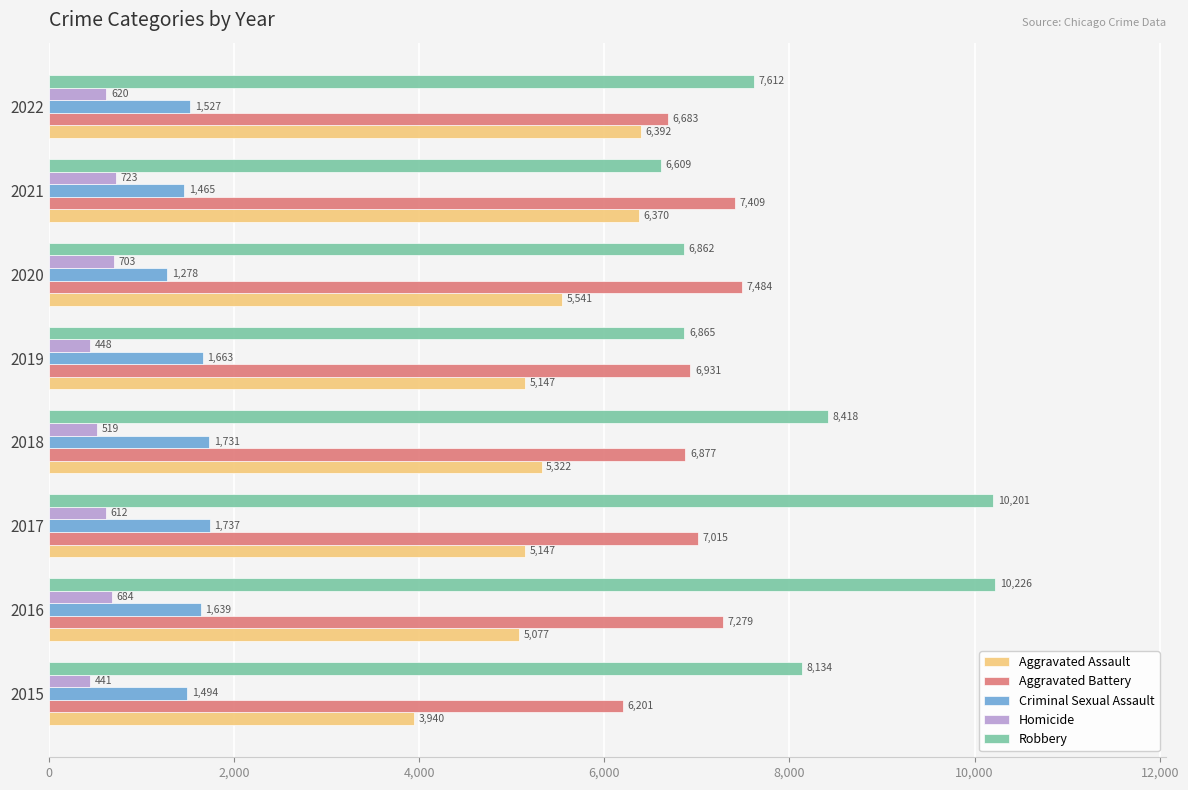

Where is Aggravated Battery nearest to the value 6842?

2018